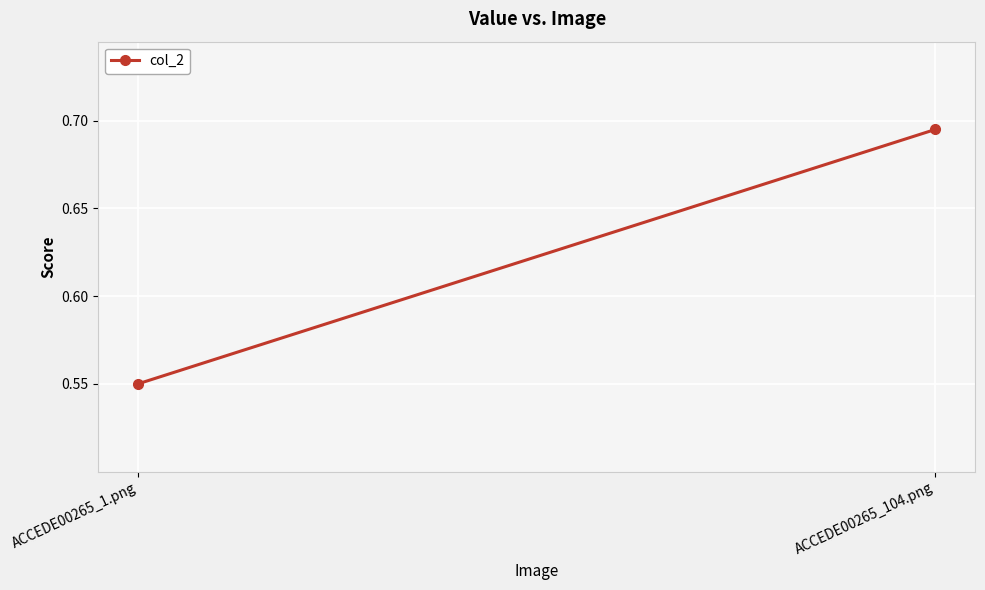

How many series are shown in this chart?

1